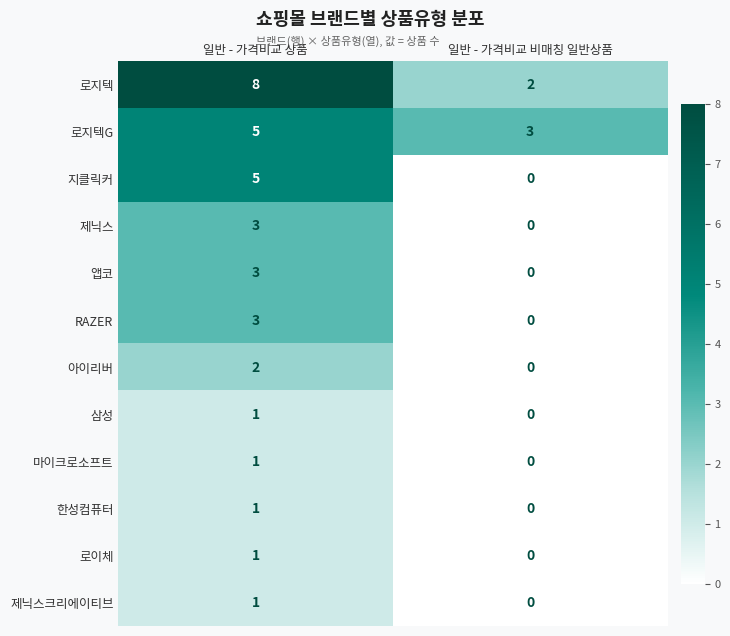

How many data points does each series have?

2